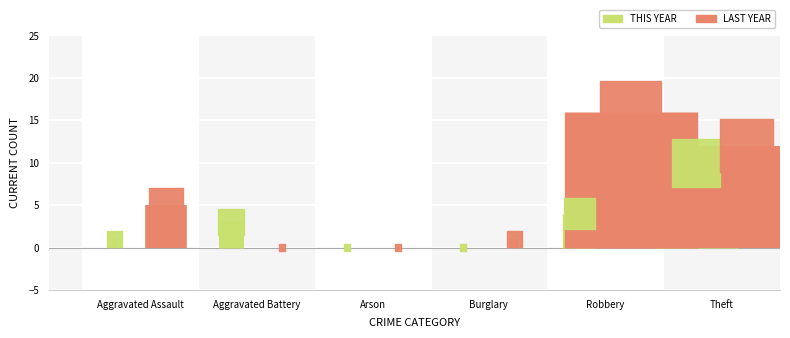

Which series reaches the maximum Y coordinate?

LAST YEAR